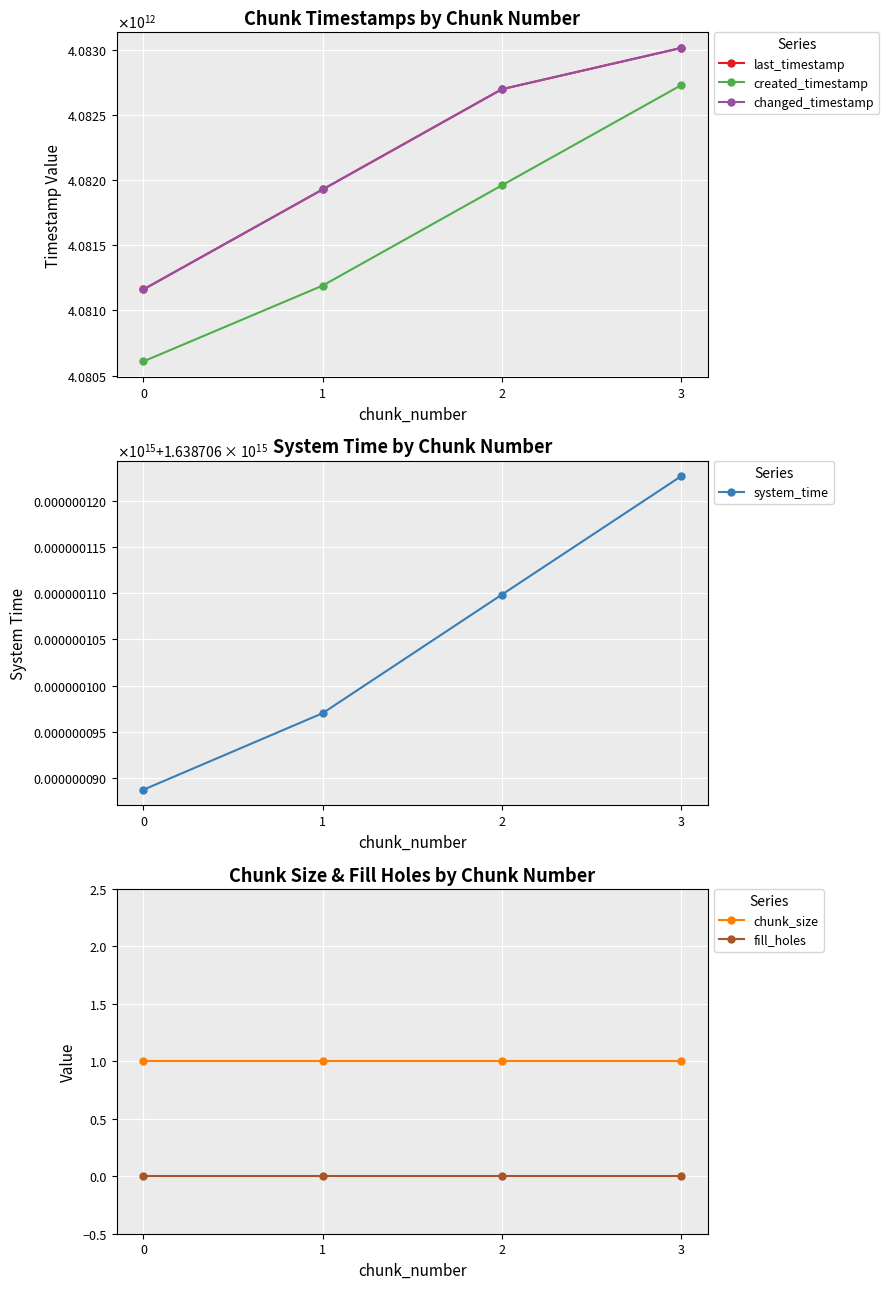

What is the sum of all chunk_size values?

4